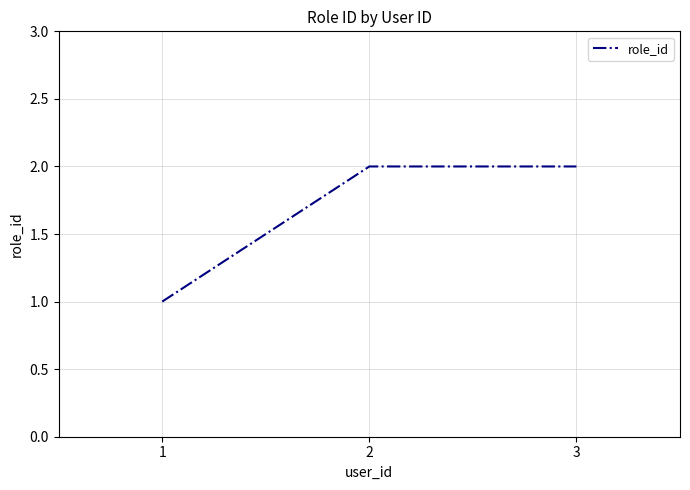

True or false: the data shows 1 at 3.

False